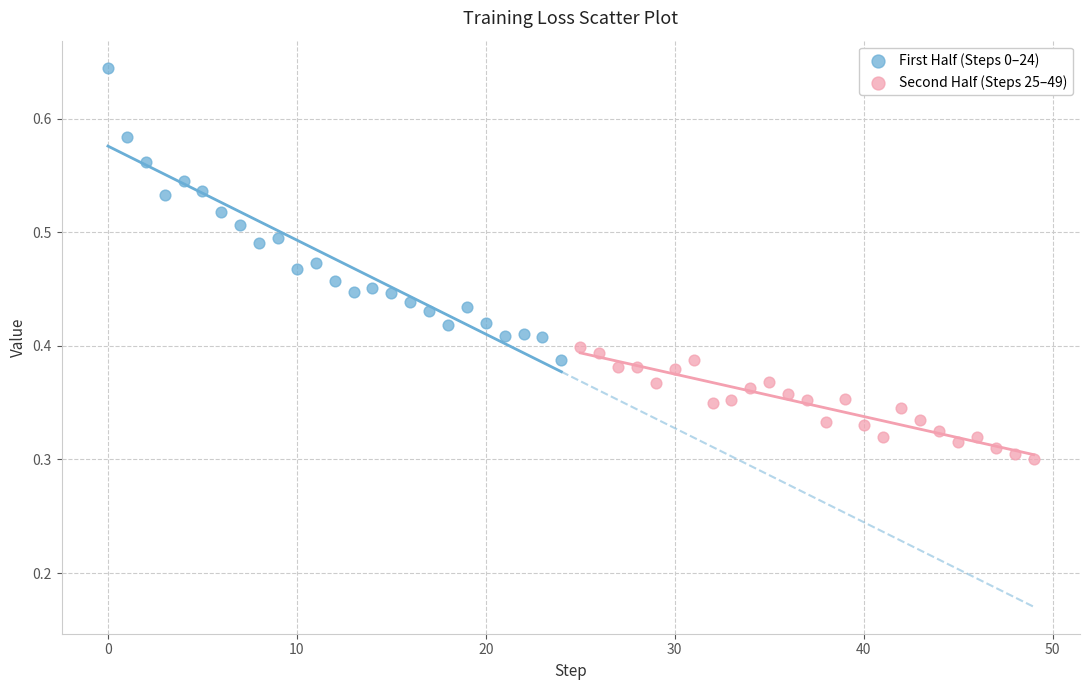

Which series has the widest spread of Y values?

First Half (Steps 0–24)